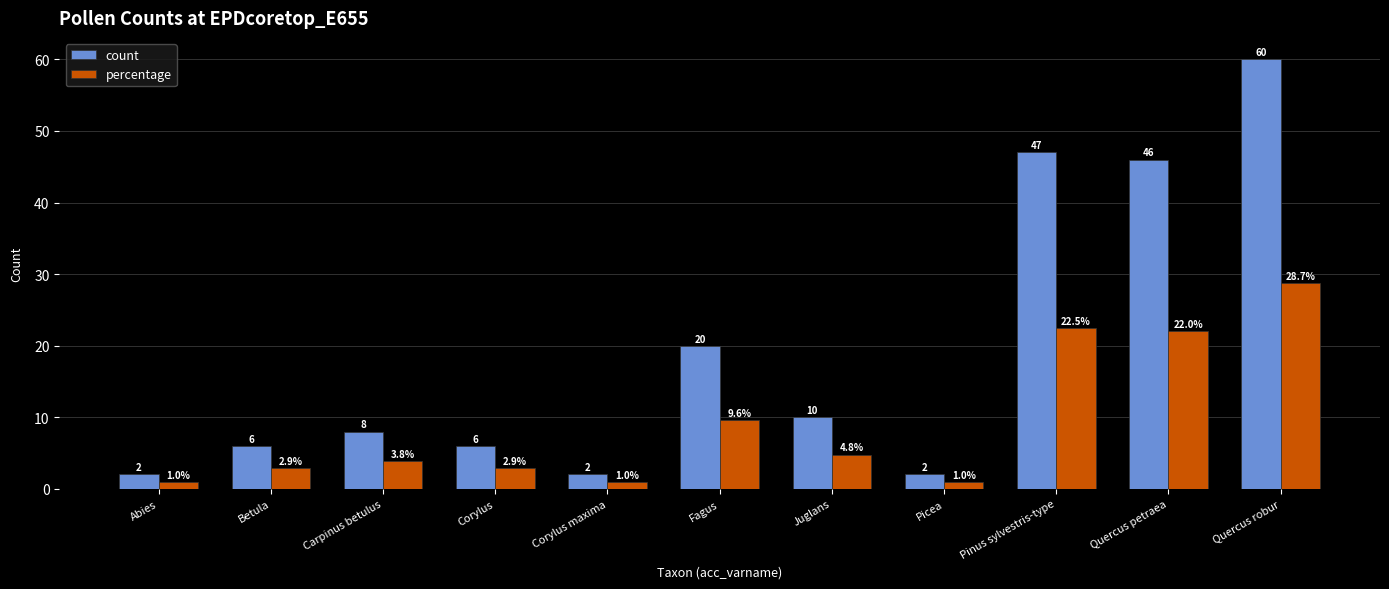

Which label corresponds to the largest value in the chart?

Quercus robur